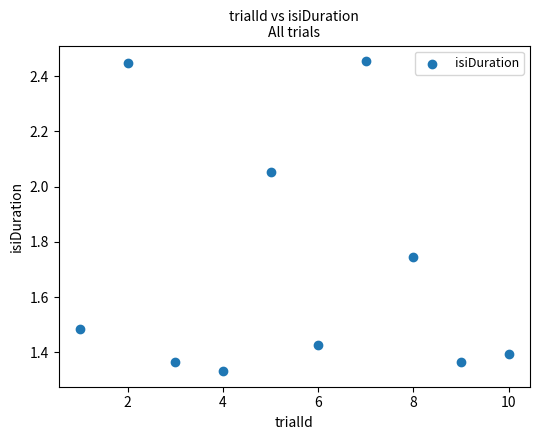

What is the range of X values (max minus min)?

9.0